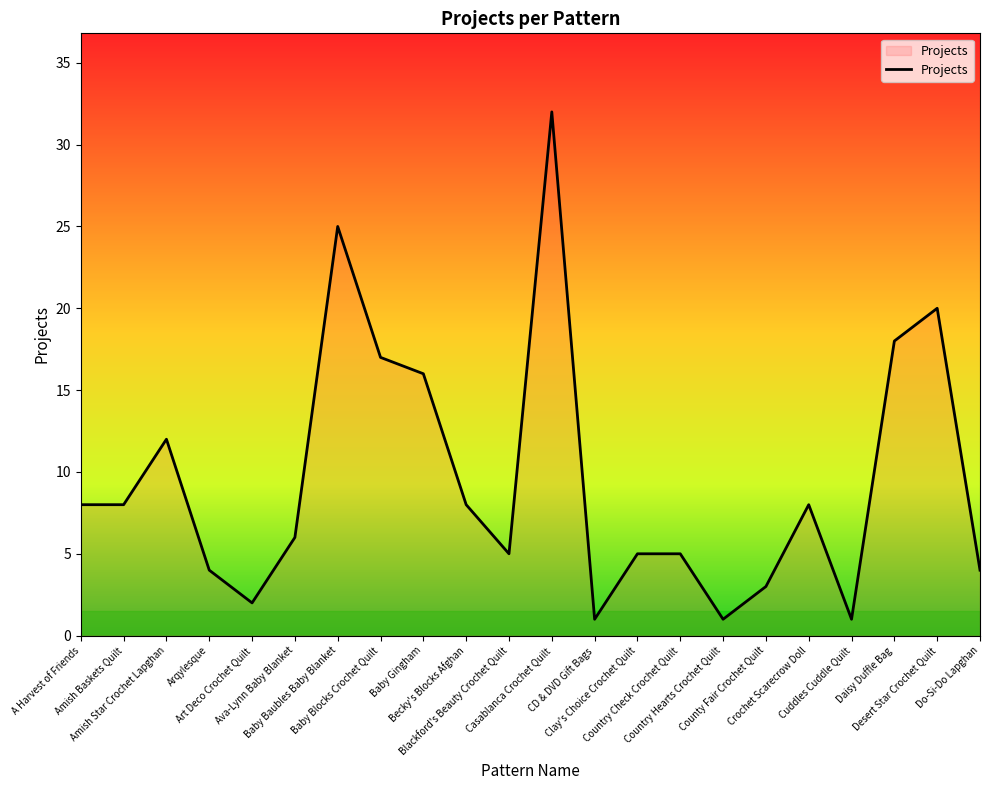

Is it true that the value at Becky's Blocks Afghan is 8?

True